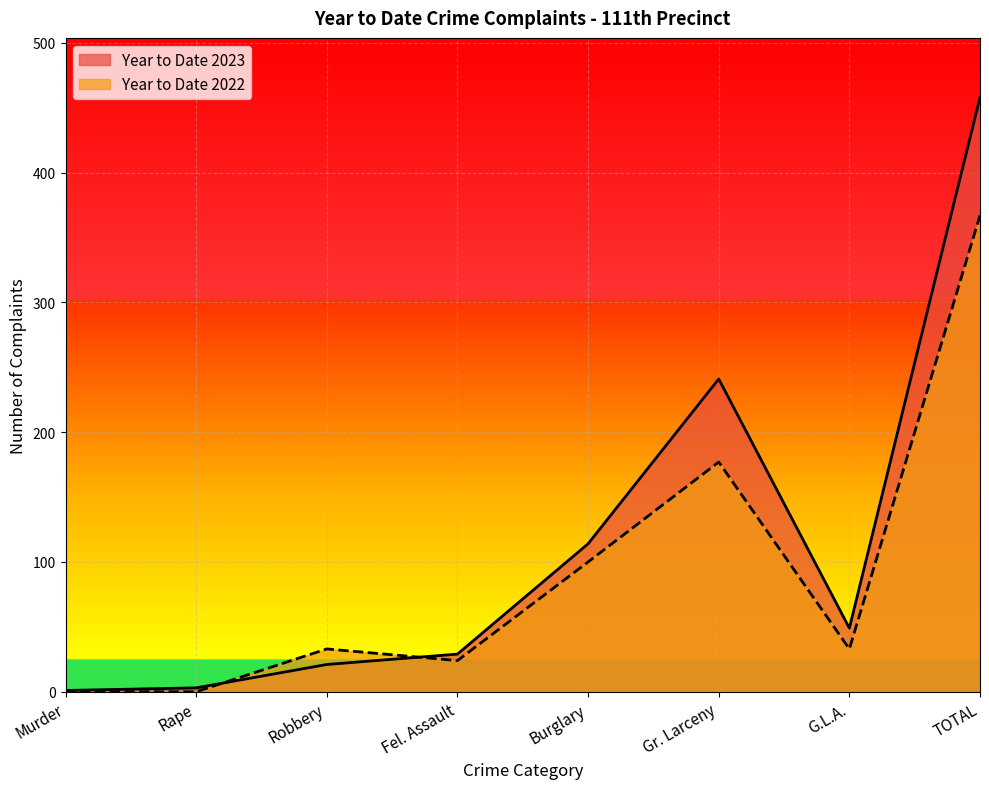

At which category does Year to Date 2022 reach its first local peak?

Robbery